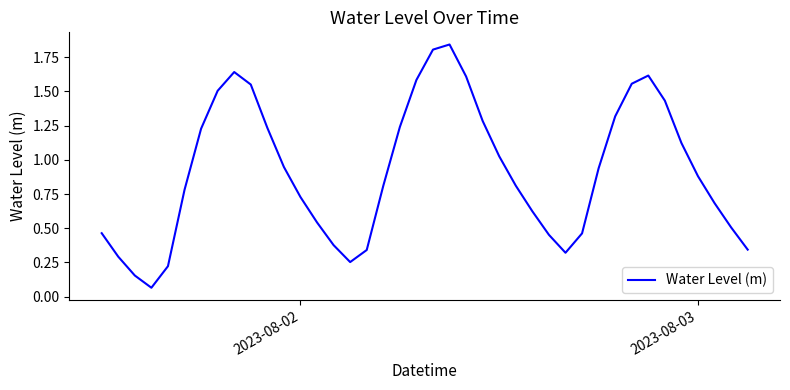

How many lines are shown in the chart?

1